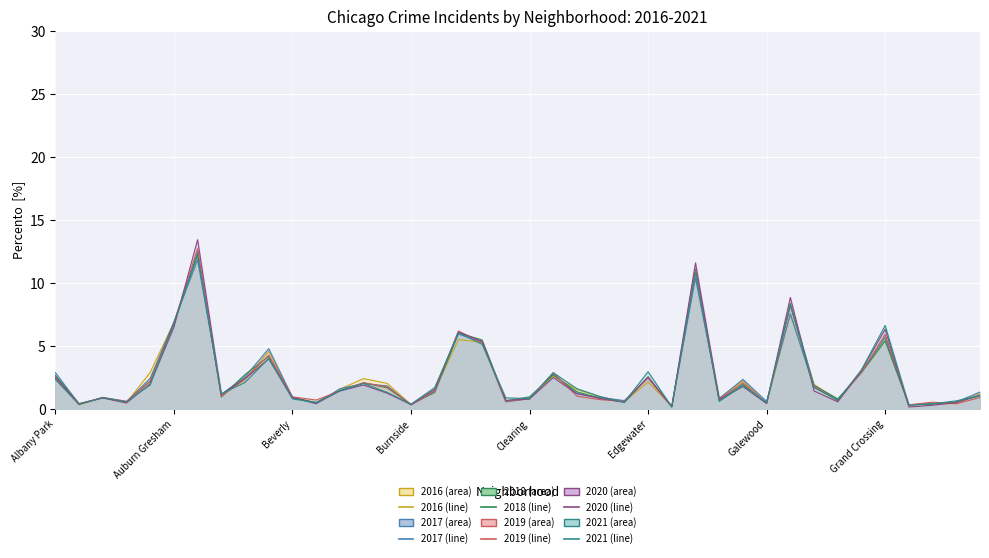

At which category does 2017 reach its first local valley?

Andersonville